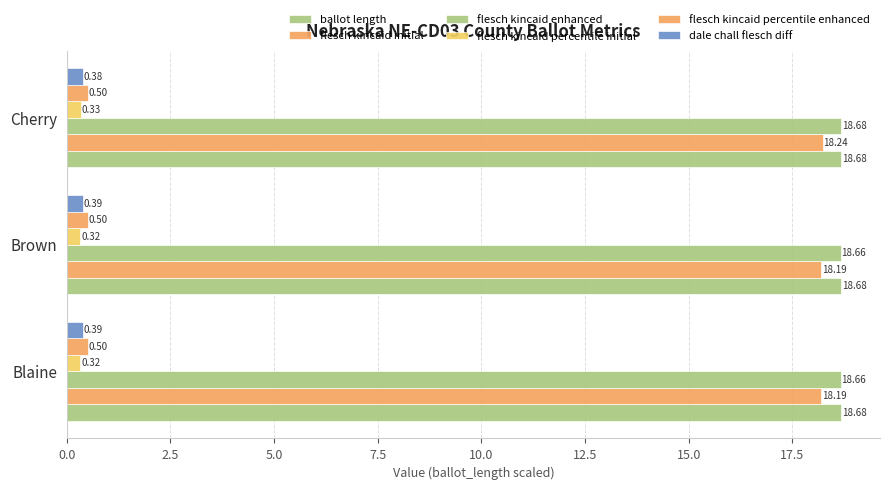

Which series has the widest spread of values?

flesch kincaid initial